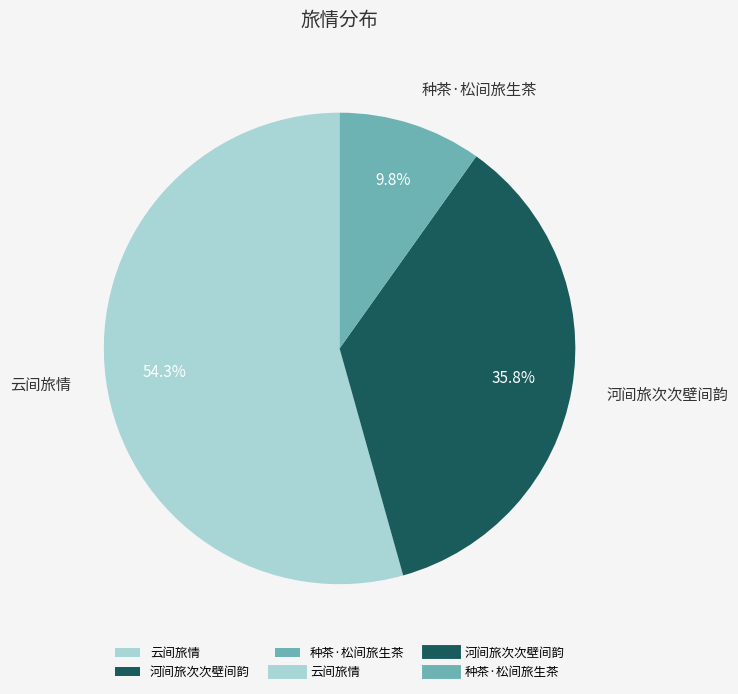

Count the number of slices in the pie.

3